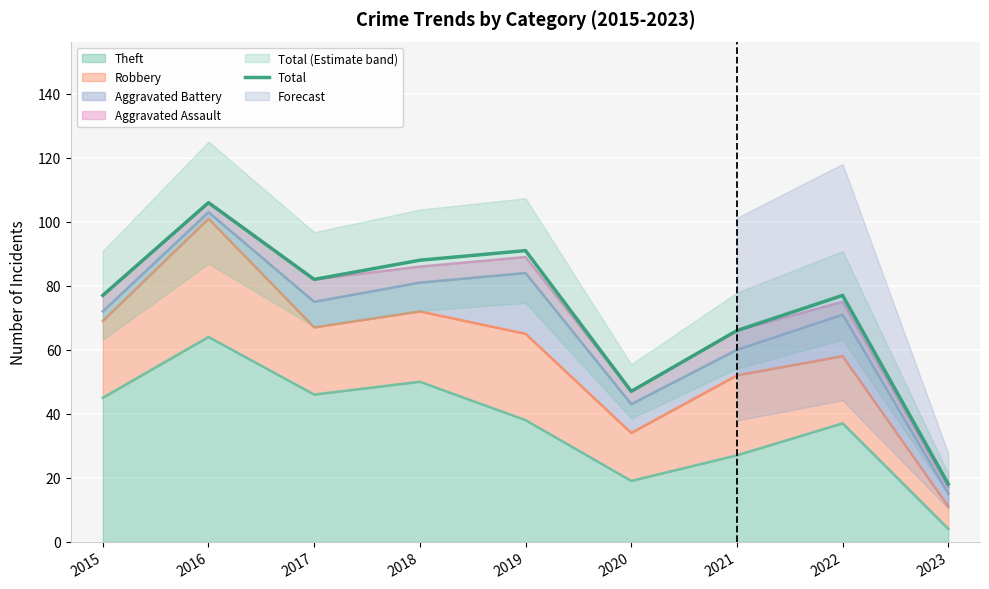

At which category does the data reach its first local peak?

2016